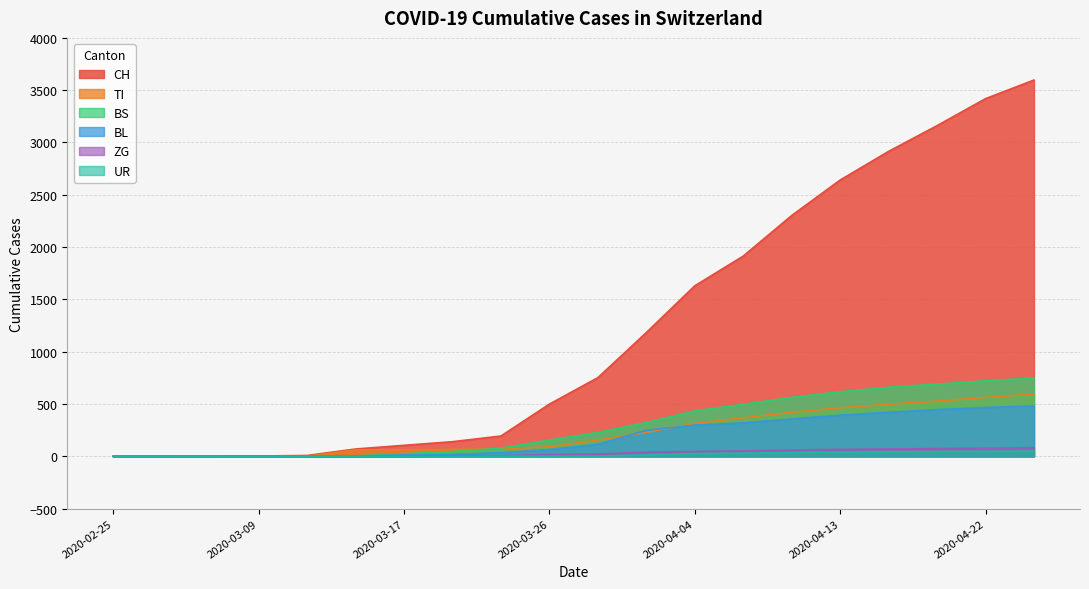

How many distinct data groups are displayed?

6